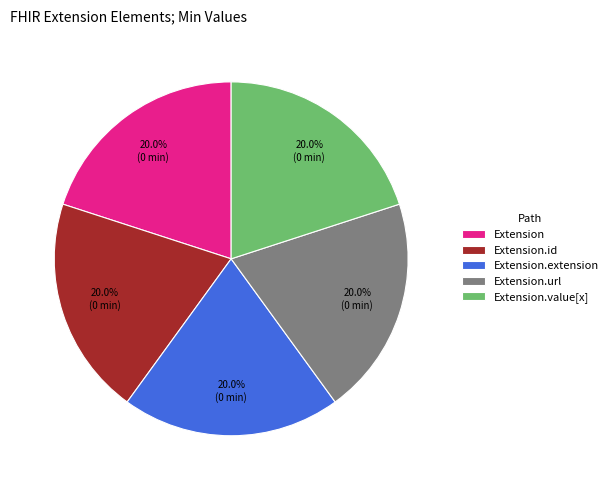

To the nearest percent, what is the average slice percentage?

20%